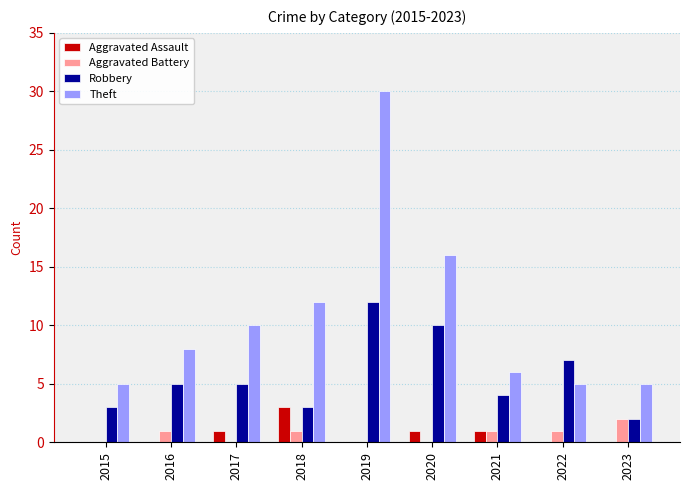

What is the sum of the Robbery values at 2021 and 2015?

7